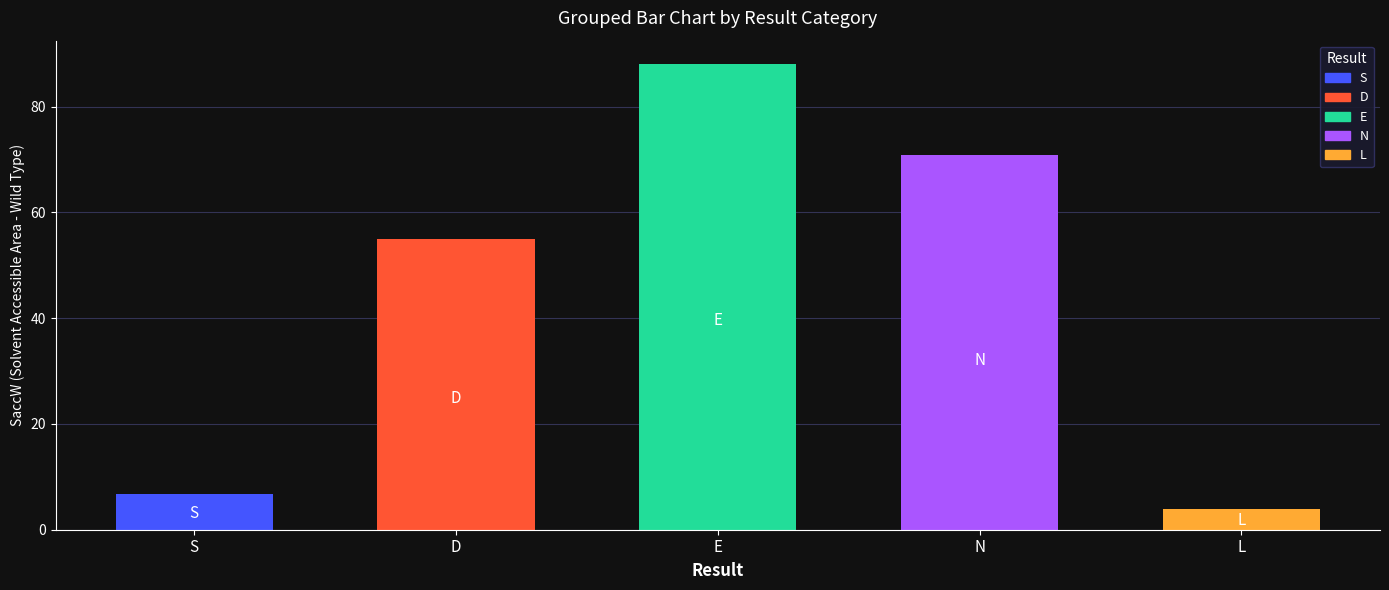

How many distinct data groups are displayed?

5